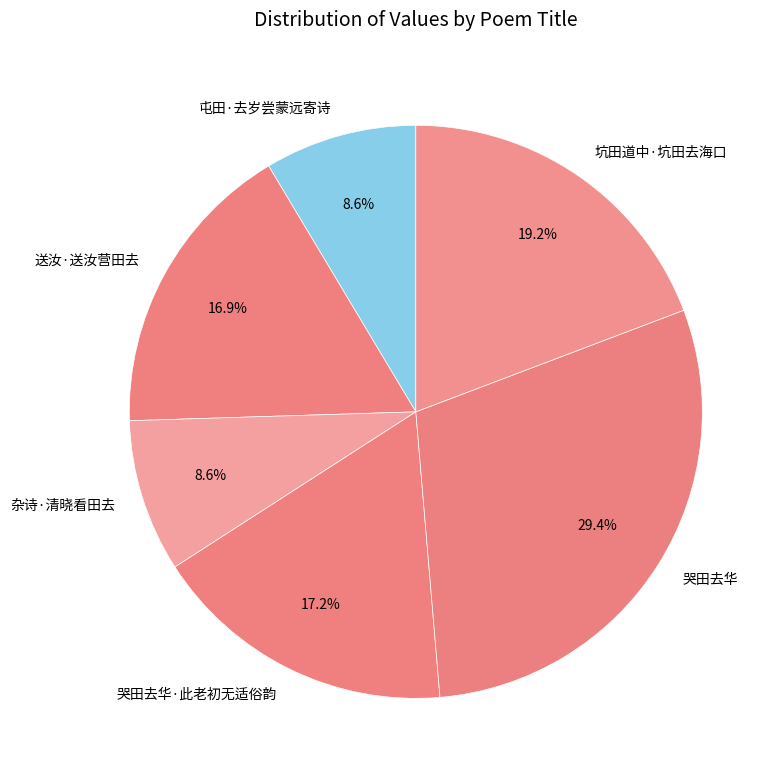

To the nearest percent, what is the difference between the 杂诗·清晓看田去 and 坑田道中·坑田去海口 slice percentages?

11%